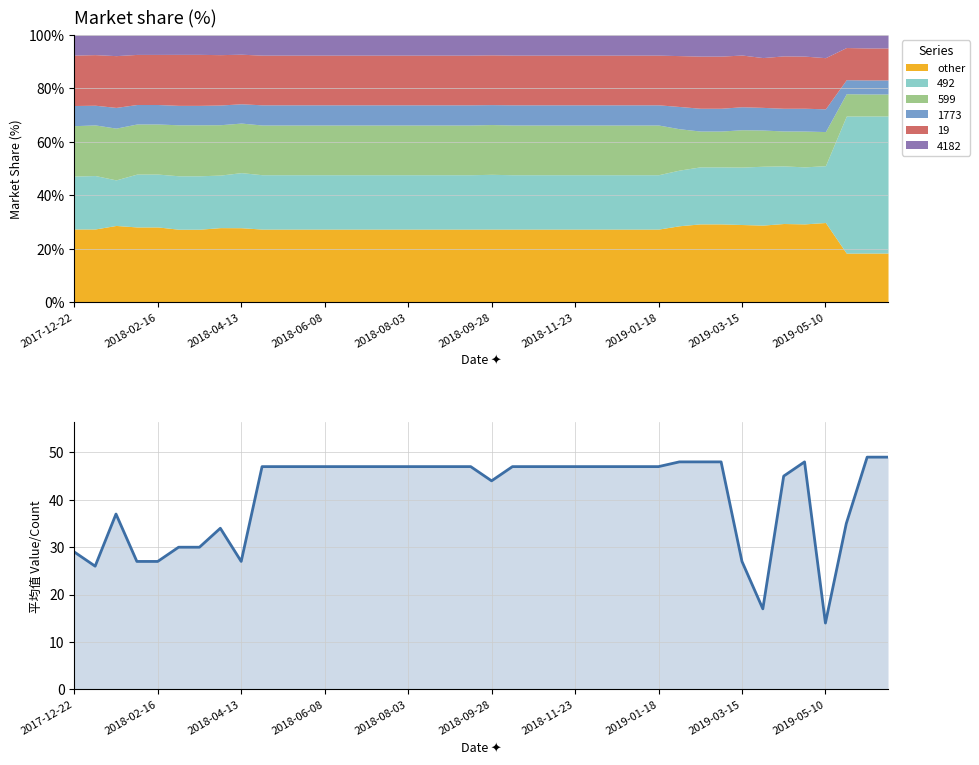

Reading left to right, extract all data points from this chart.

29	26	37	27	27	30	30	34	27	47	47	47	47	47	47	47	47	47	47	47	44	47	47	47	47	47	47	47	47	48	48	48	27	17	45	48	14	35	49	49